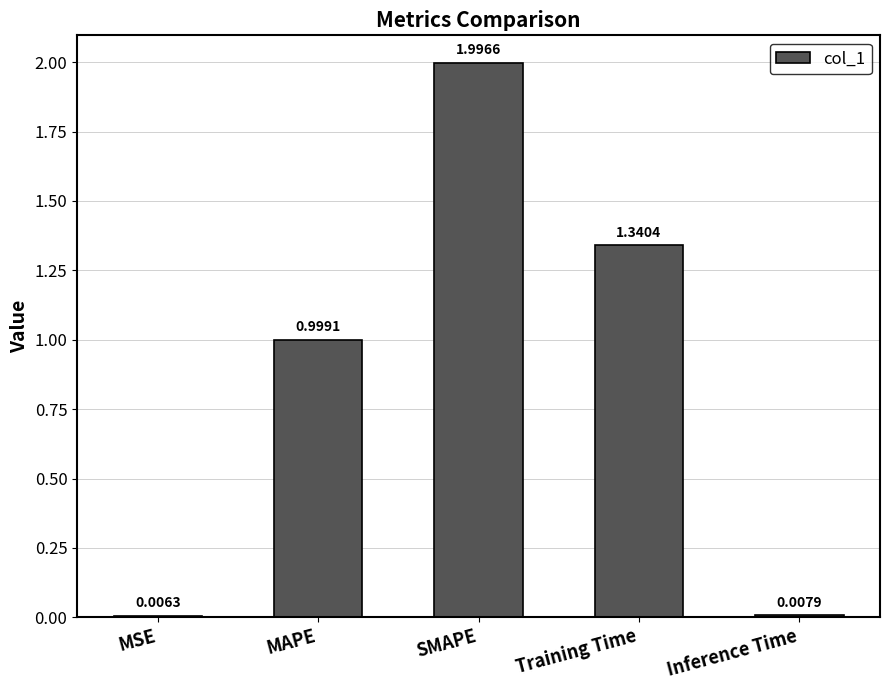

How many bars are there in total?

5